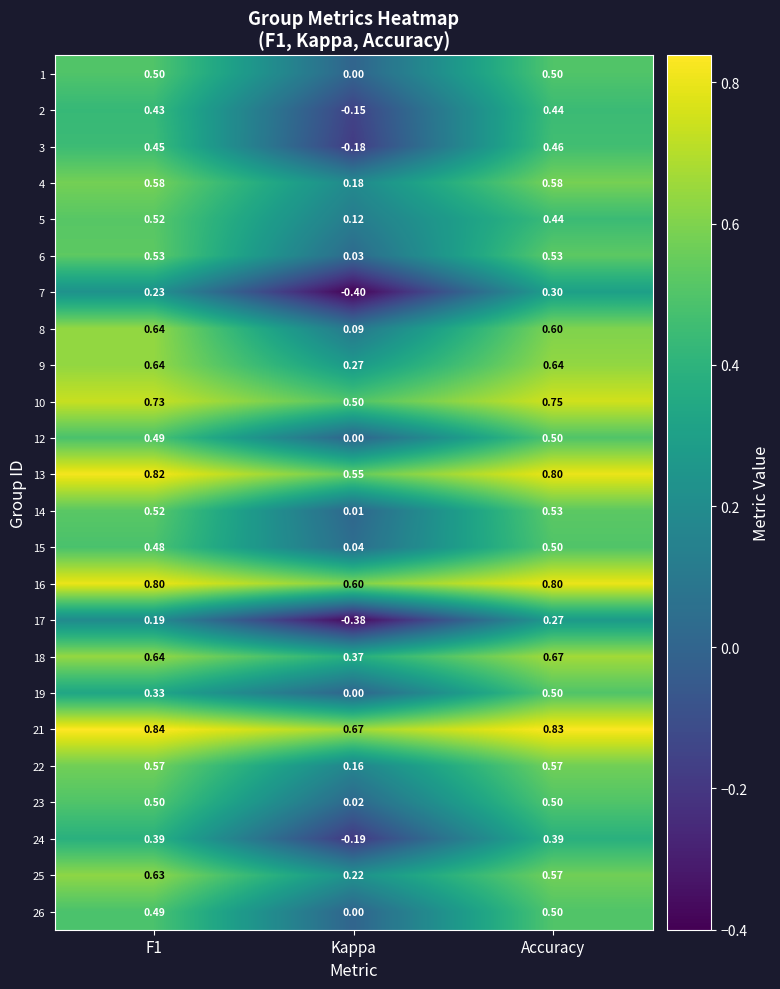

At which label is 4 closest to 0?

Kappa